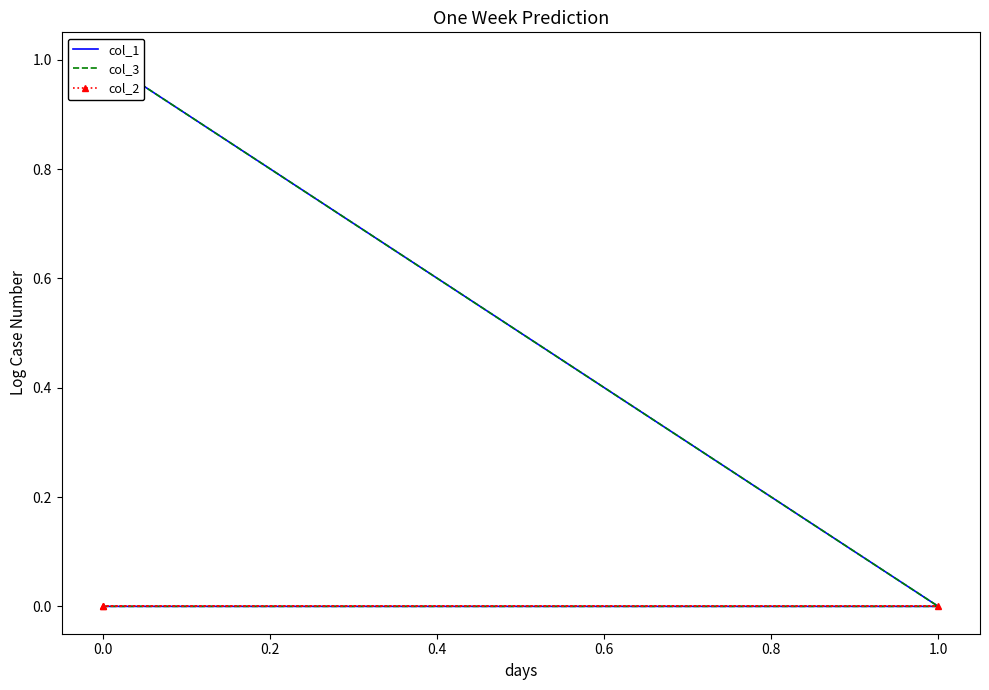

At 0.0, list the series in order from largest to smallest.

col_3, col_1, col_2